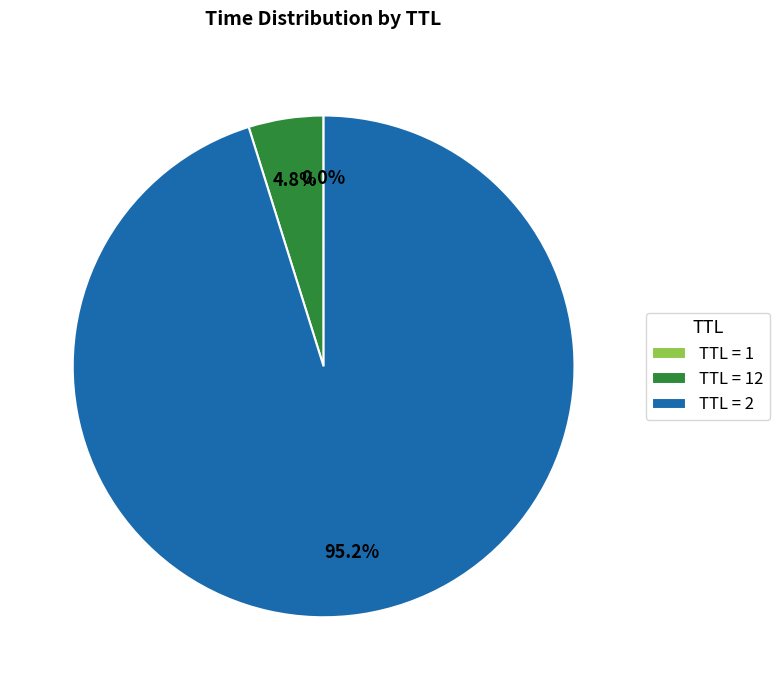

Which category has the biggest portion of the pie?

TTL = 2